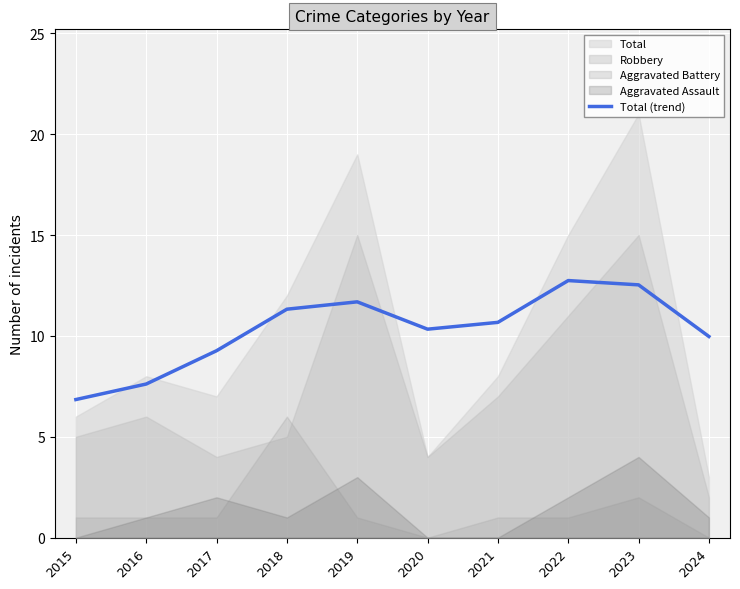

Is it true that Total (trend) equals 2.9 at 2022?

False